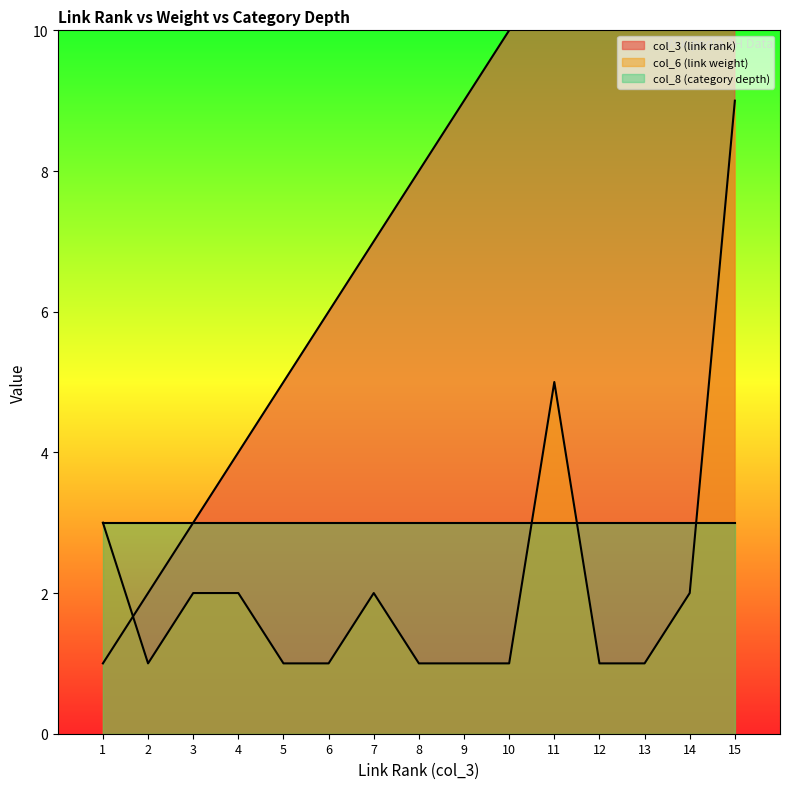

At which category does col_6 (link weight) reach its first local valley?

2